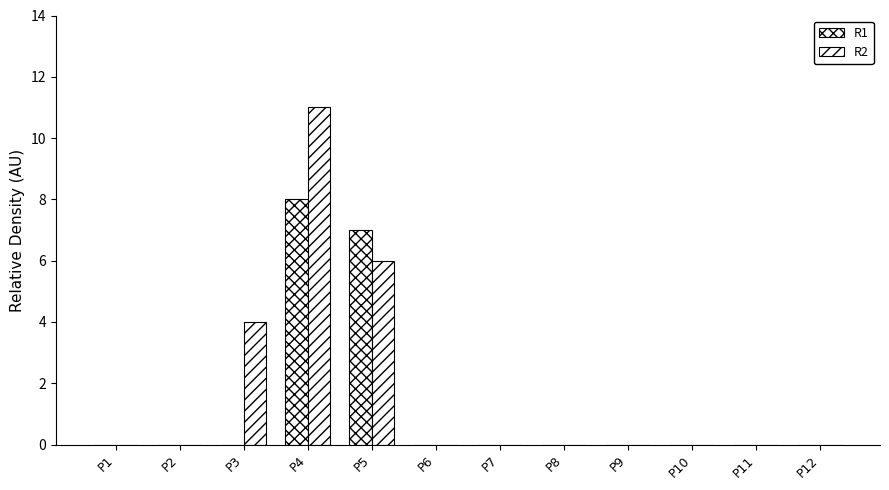

Count the number of data series in this chart.

2